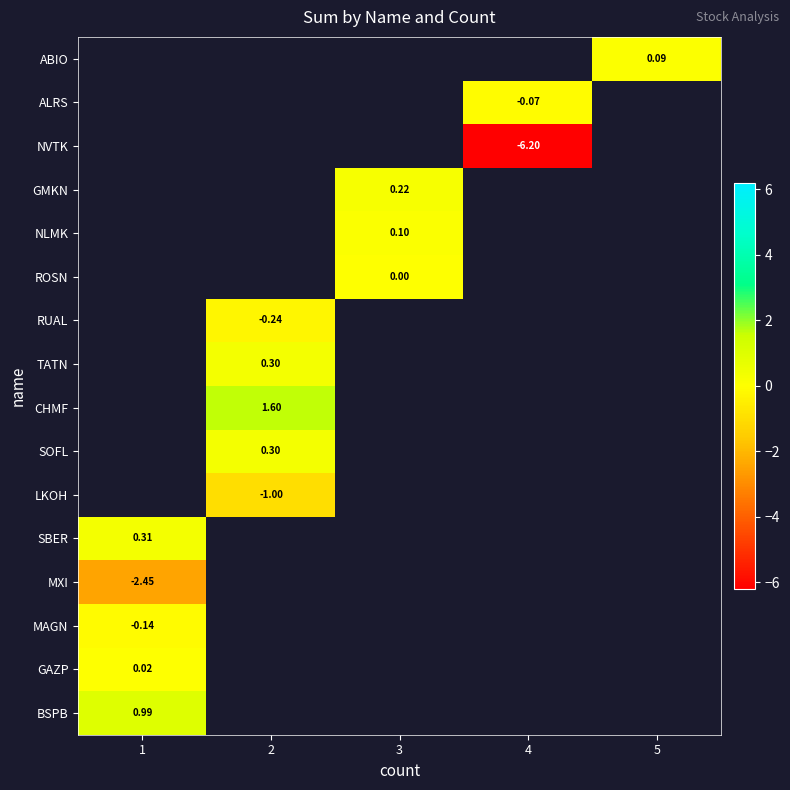

Which label corresponds to the largest value in the chart?

2